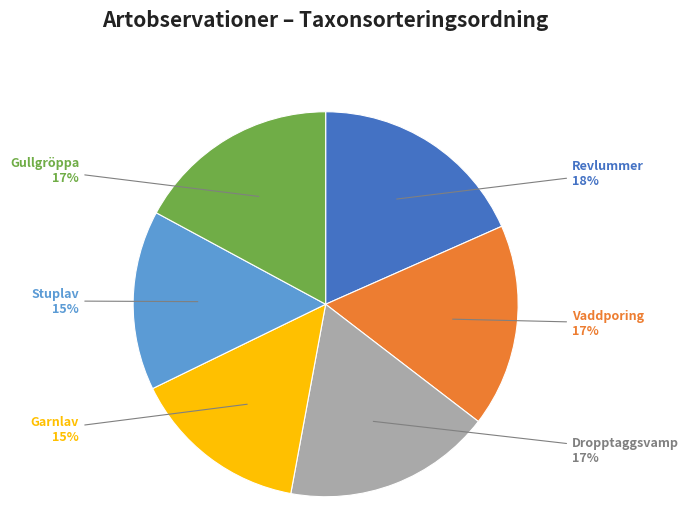

Which has a higher value, Stuplav or Gullgröppa?

Gullgröppa